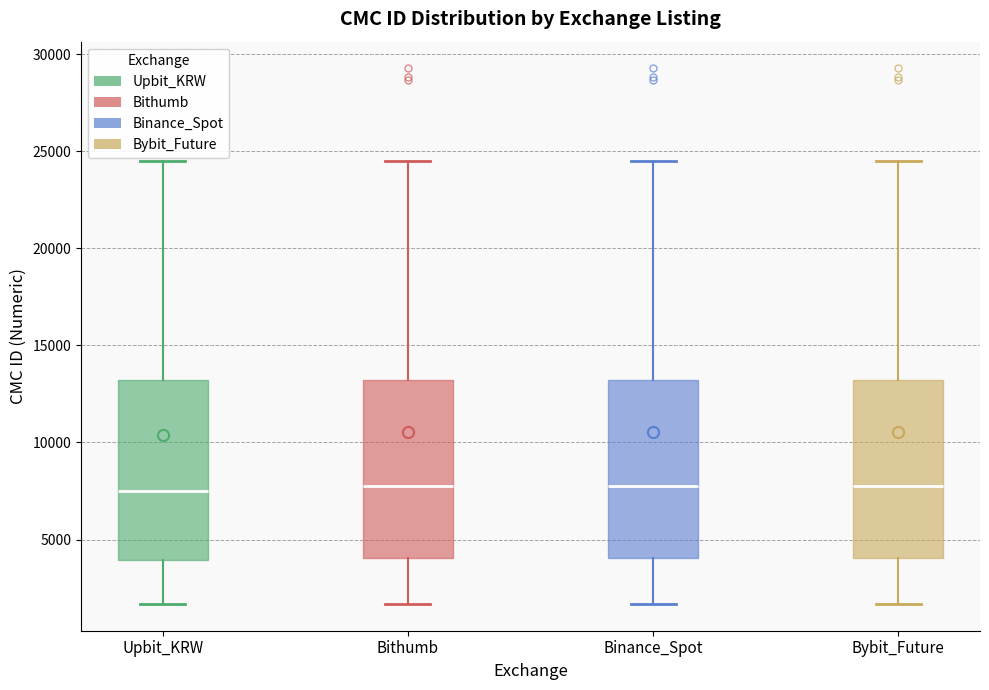

Reading left to right, transcribe this box plot: for each box, give where its median line is, the range the box spans, and where its two whiskers end, as read against the y-axis. The values are not printed on the chart, so give them approximately, as read against the axis.

Upbit_KRW: median 7500, box 4000 to 13000, whiskers 1500 to 24500
Bithumb: median 7500, box 4000 to 13000, whiskers 1500 to 24500
Binance_Spot: median 7500, box 4000 to 13000, whiskers 1500 to 24500
Bybit_Future: median 7500, box 4000 to 13000, whiskers 1500 to 24500